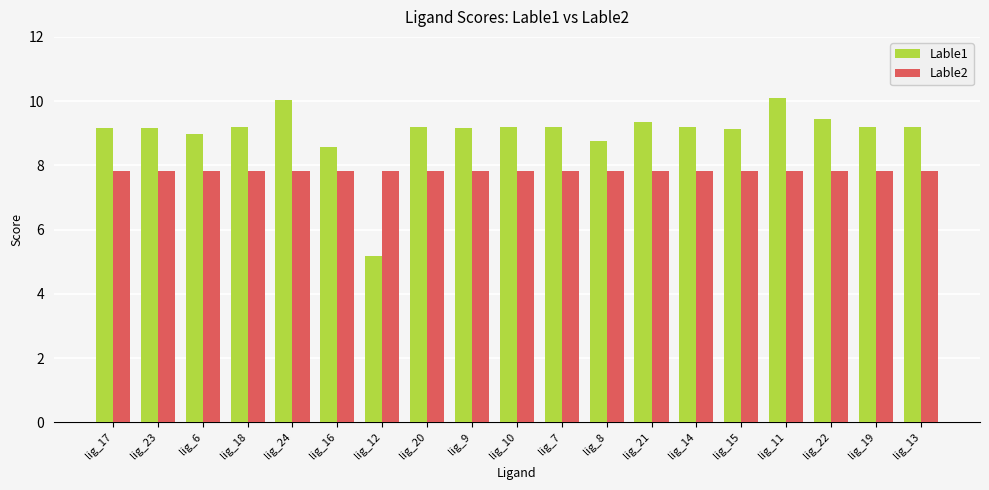

Which series has the widest spread of values?

Lable1